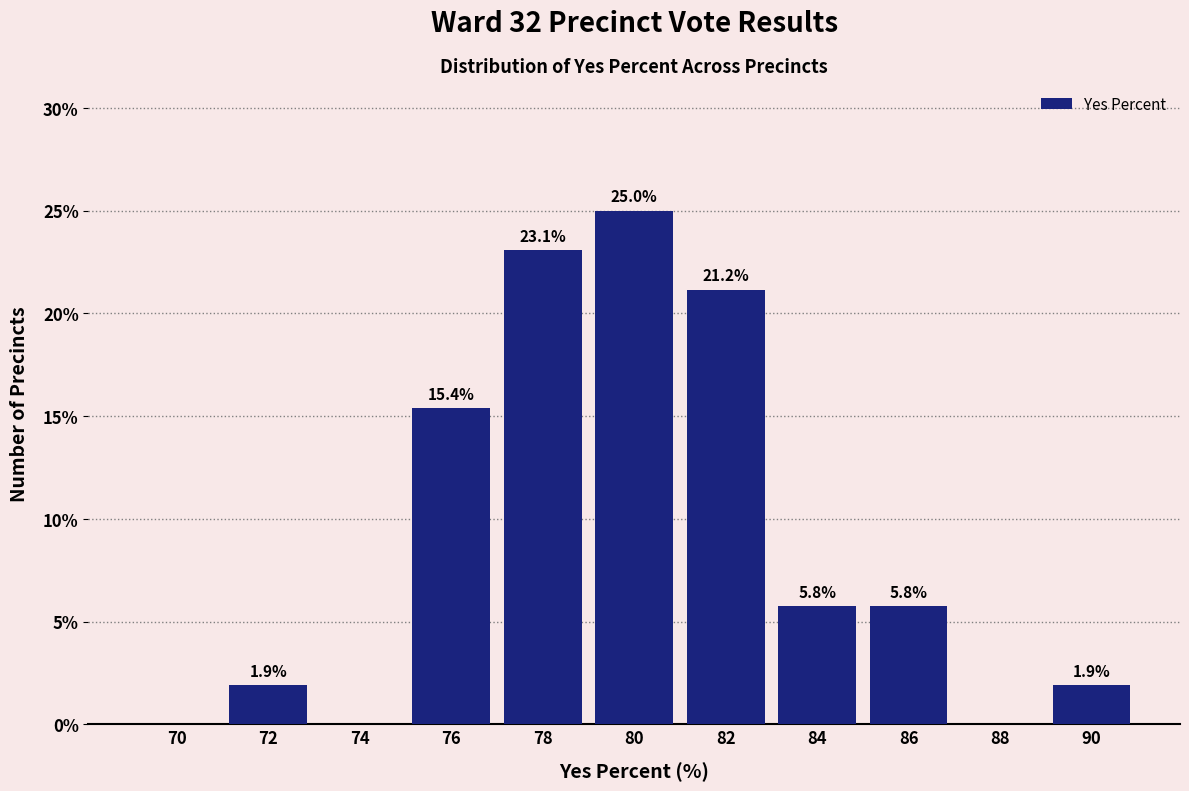

Reading left to right, transcribe all the data shown in this chart.

70=0.0	72=1.9	74=0.0	76=15.4	78=23.1	80=25.0	82=21.2	84=5.8	86=5.8	88=0.0	90=1.9